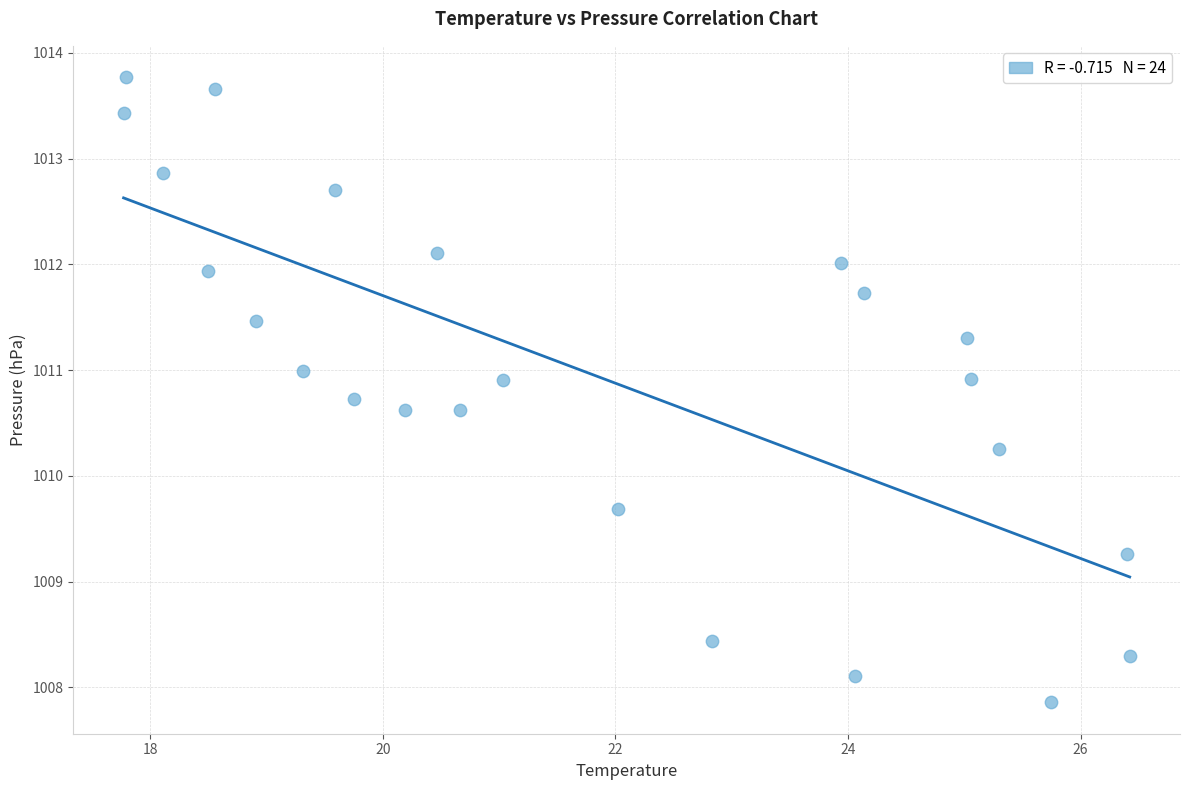

What is the range of X values (max minus min)?

8.7